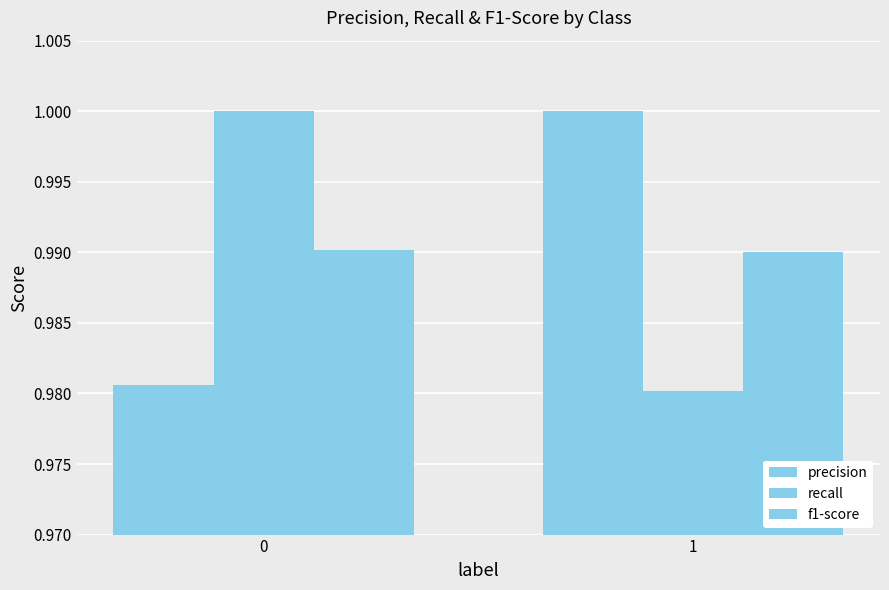

At how many categories does at least one series exceed 0?

2